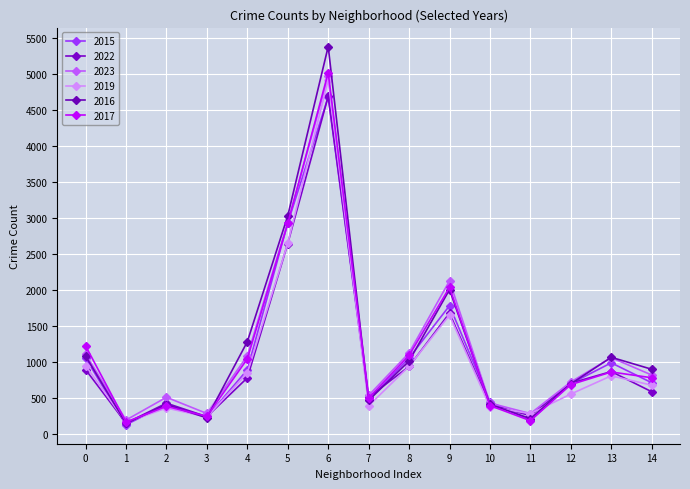

How many distinct data groups are displayed?

6